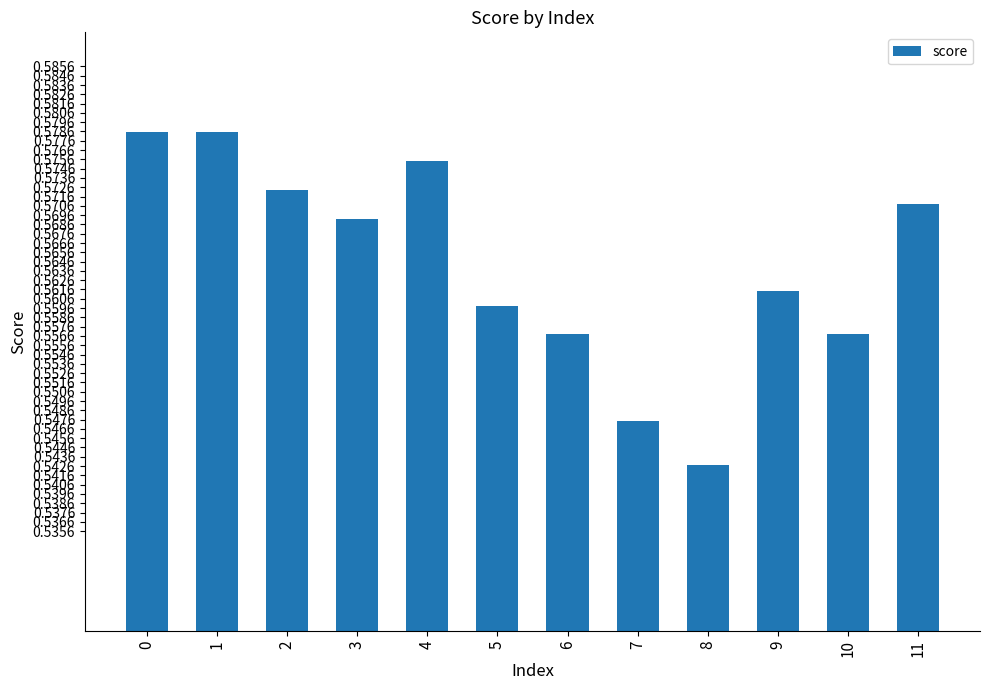

Between 8 and 5, which is larger?

5